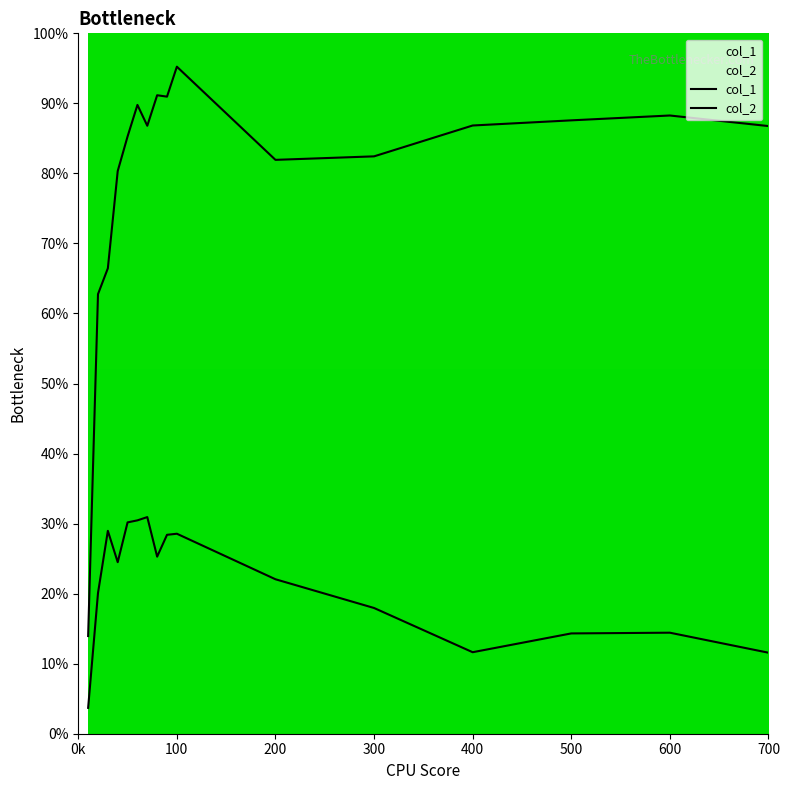

How many lines are shown in the chart?

2